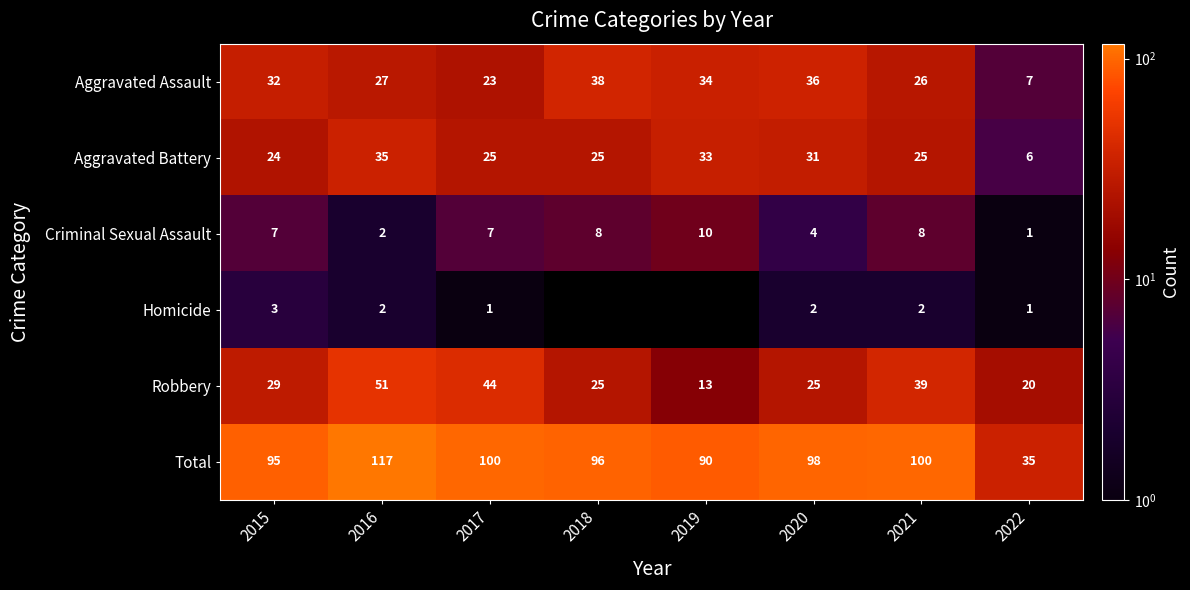

What is the highest value of the Aggravated Assault series?

38